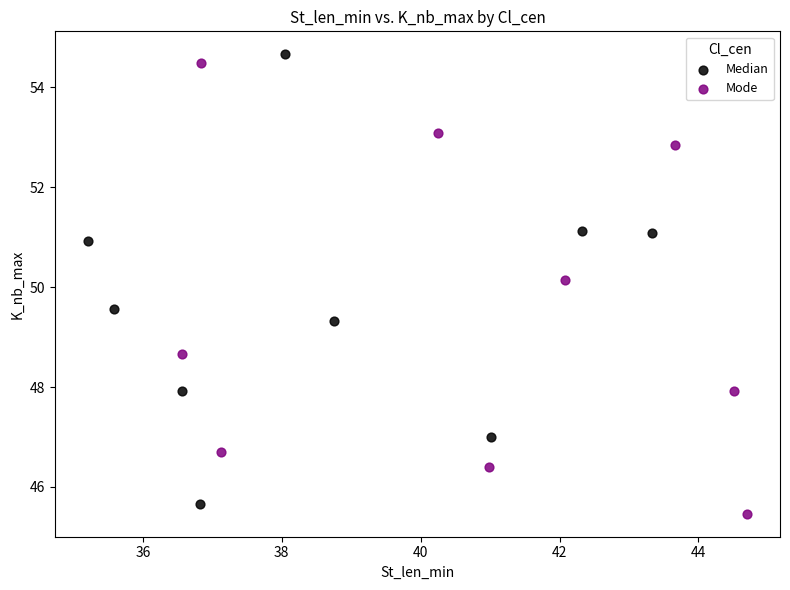

Which series reaches the minimum Y coordinate?

Mode